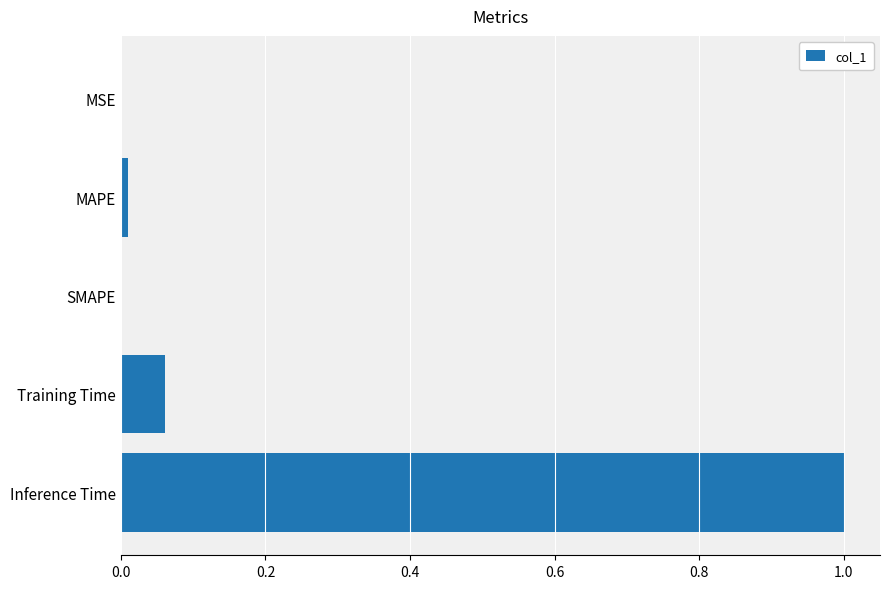

What is the maximum value shown in the chart?

1.0